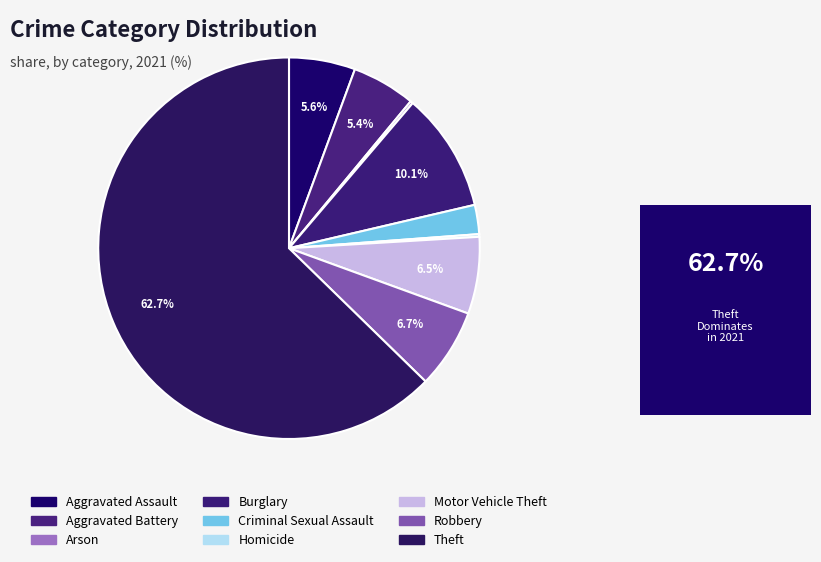

Rank the categories by value from lowest to highest.

Arson, Homicide, Criminal Sexual Assault, Aggravated Battery, Aggravated Assault, Motor Vehicle Theft, Robbery, Burglary, Theft